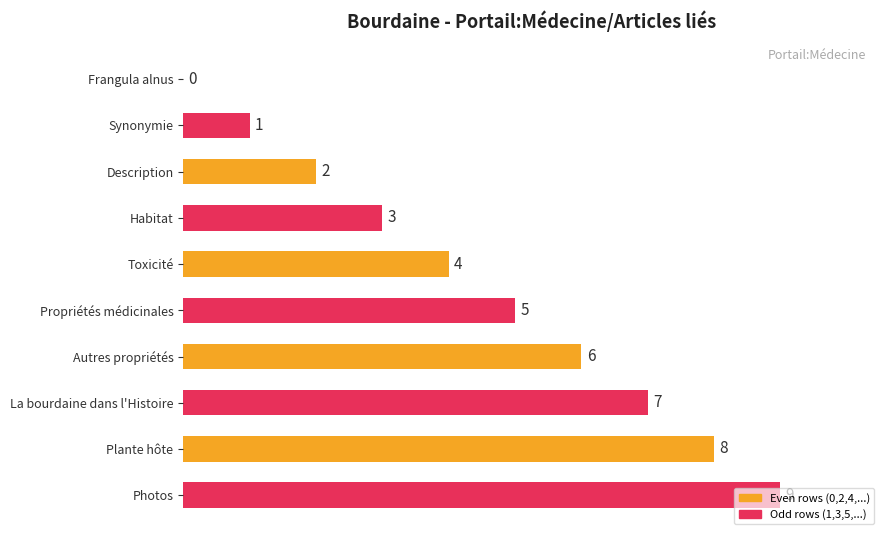

Between Synonymie and Photos, which is larger?

Photos